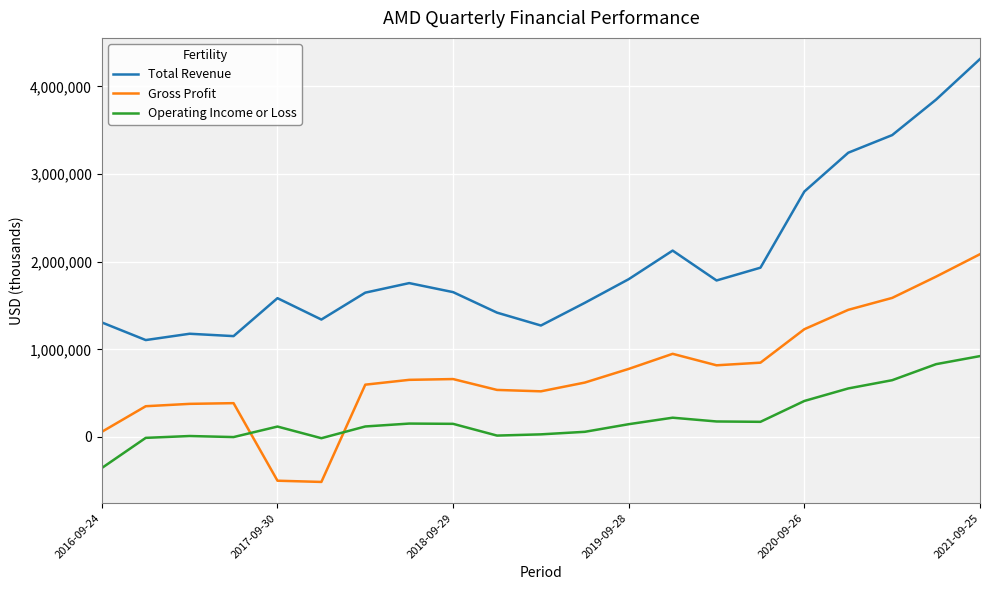

How many lines are shown in the chart?

3